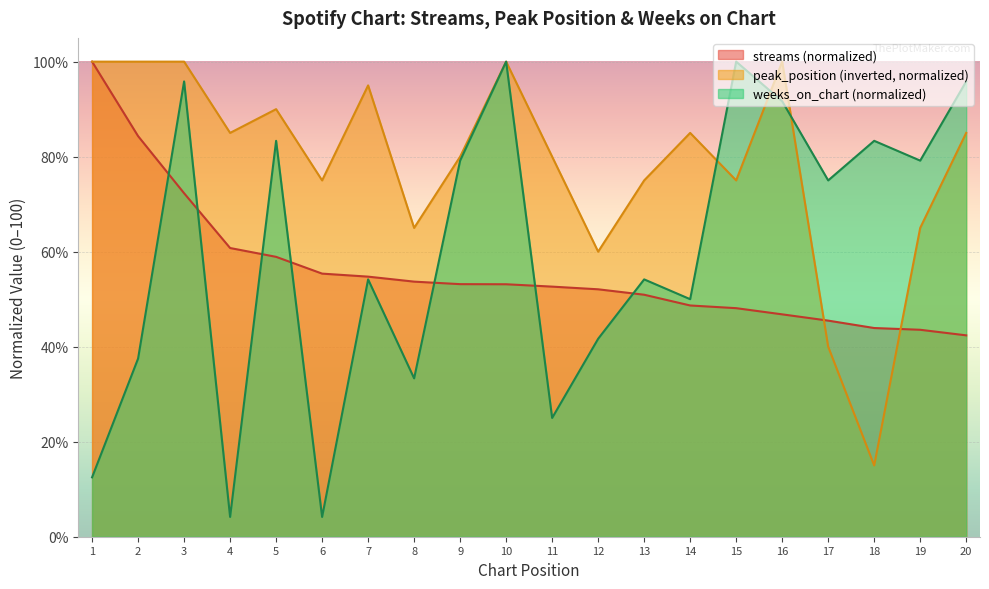

How many intersections are there between streams and weeks_on_chart?

7